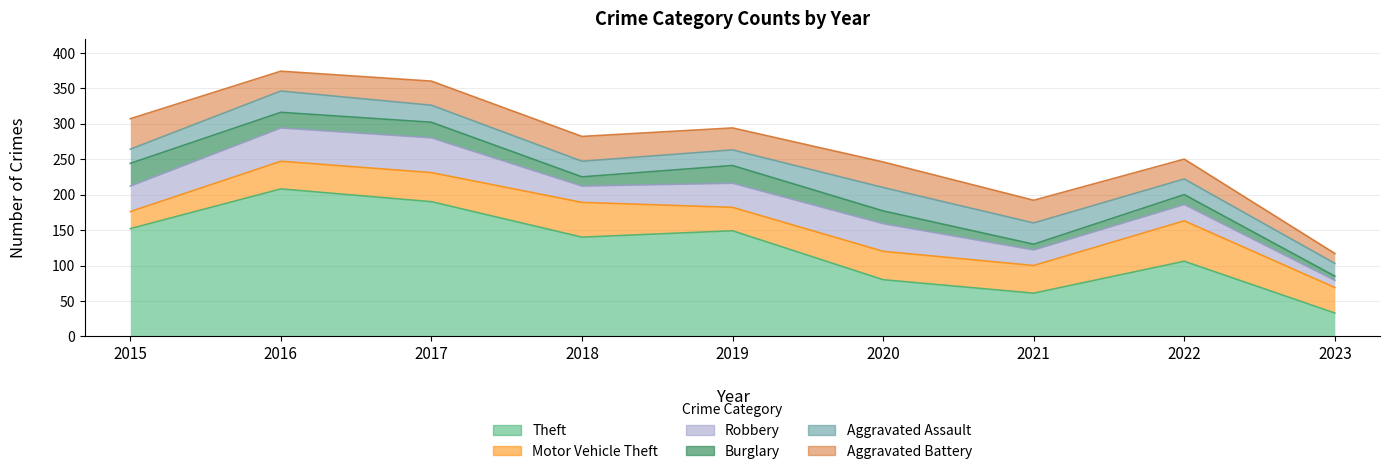

What is the value of the Burglary point at the 1st from the left?

32